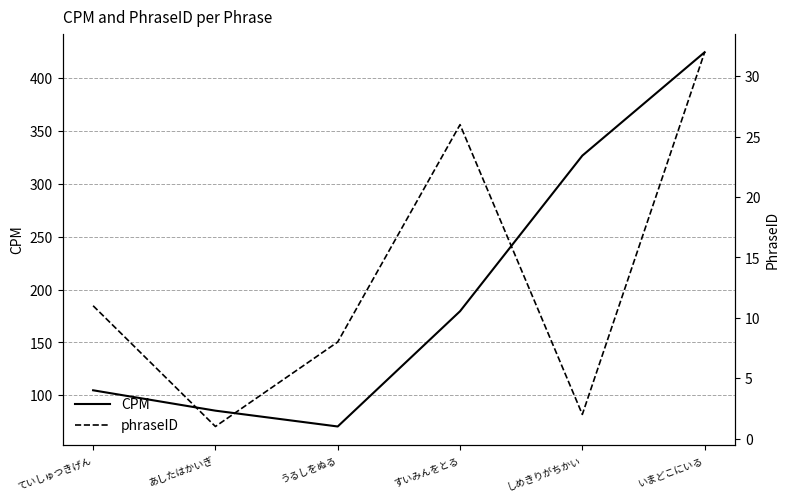

Does the chart have visible grid lines?

Yes